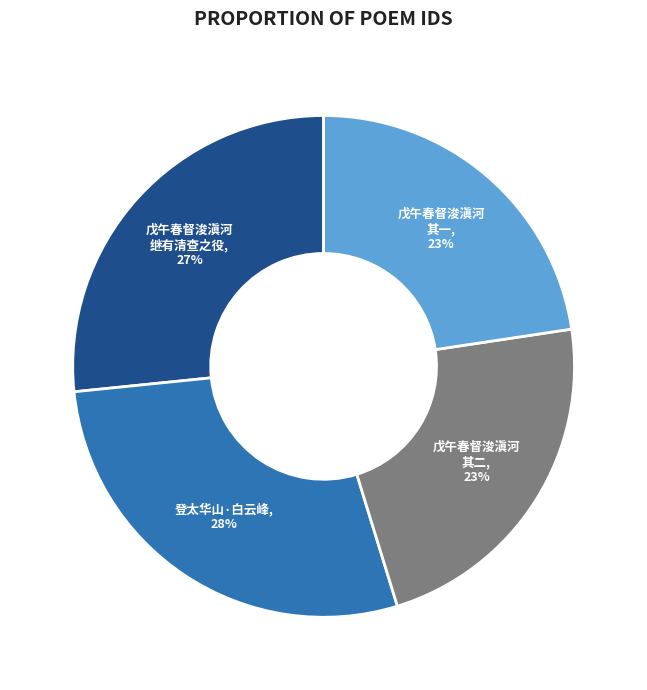

Which slice is the largest?

登太华山·白云峰